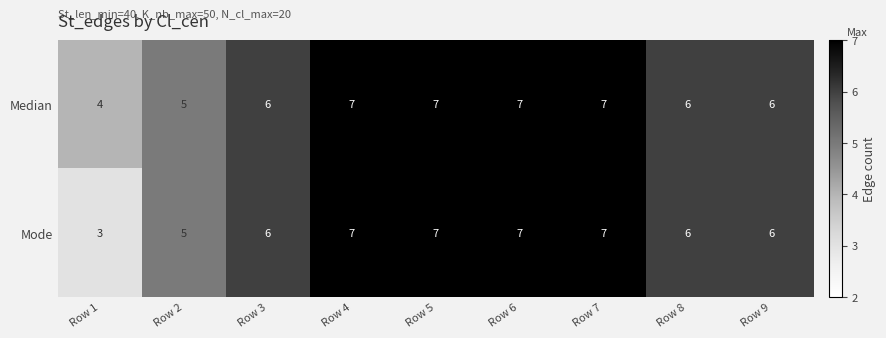

What value does the Median series have at Row 1?

4